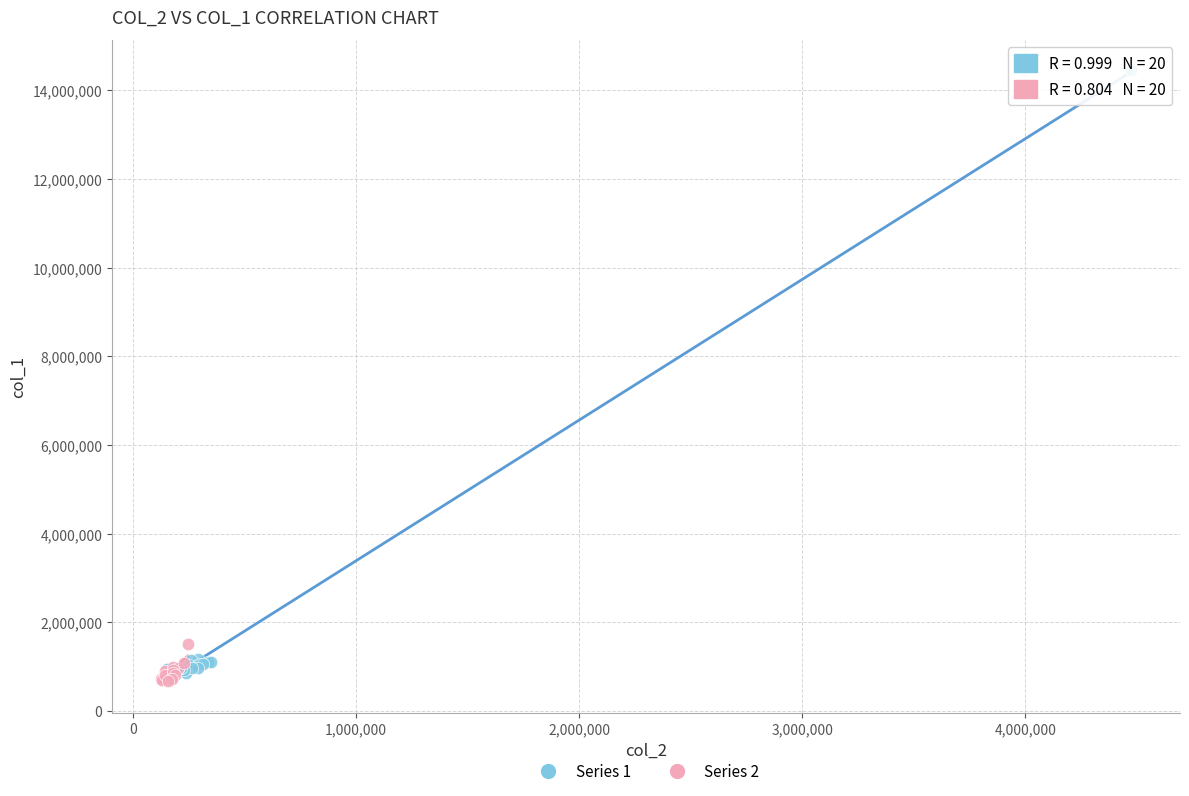

Which series has the widest spread of Y values?

Series 1